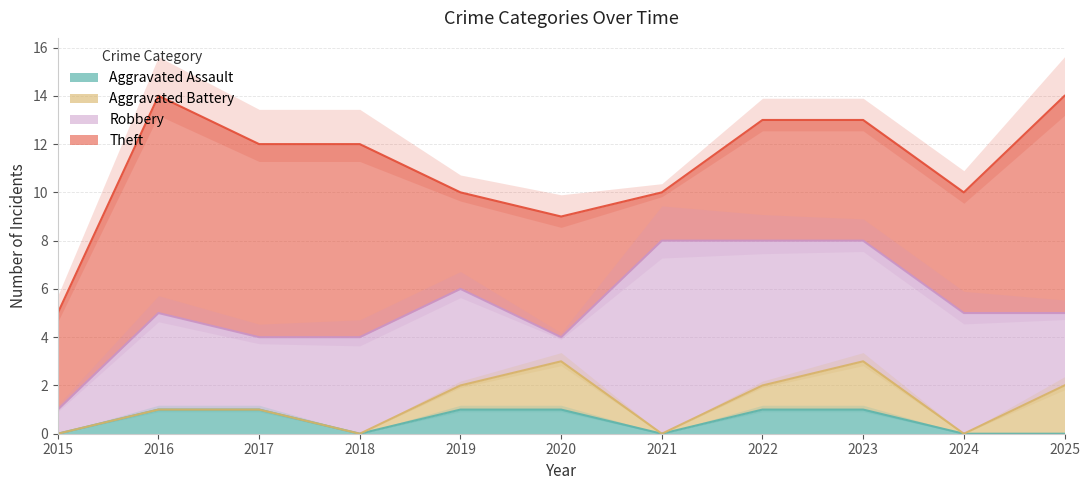

The Theft series shows 1 at 2015. True or false?

False